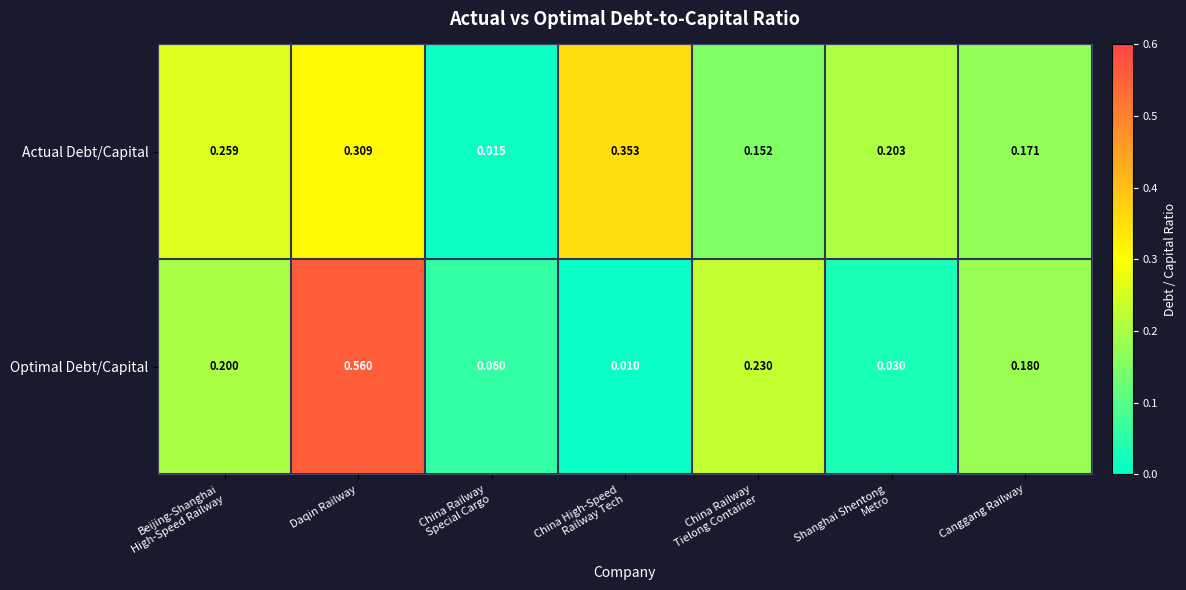

At how many categories does at least one series exceed 0?

7